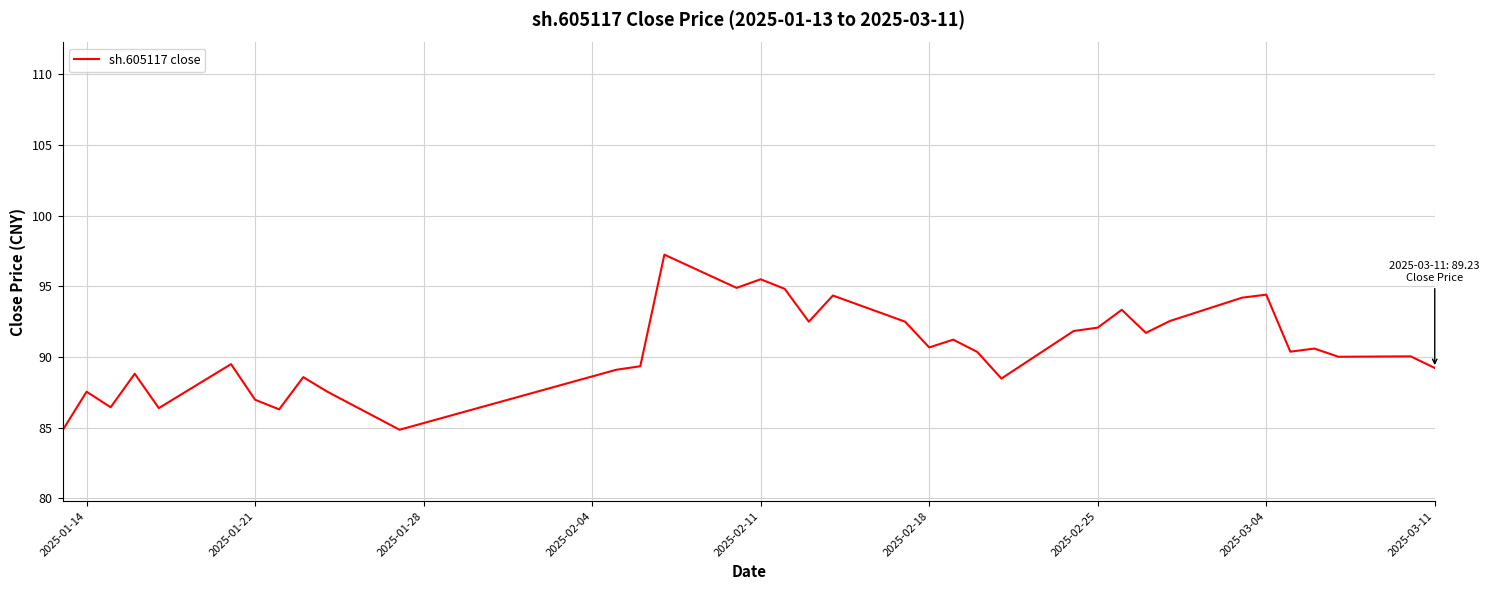

Does the chart display data point markers on the line(s)?

No